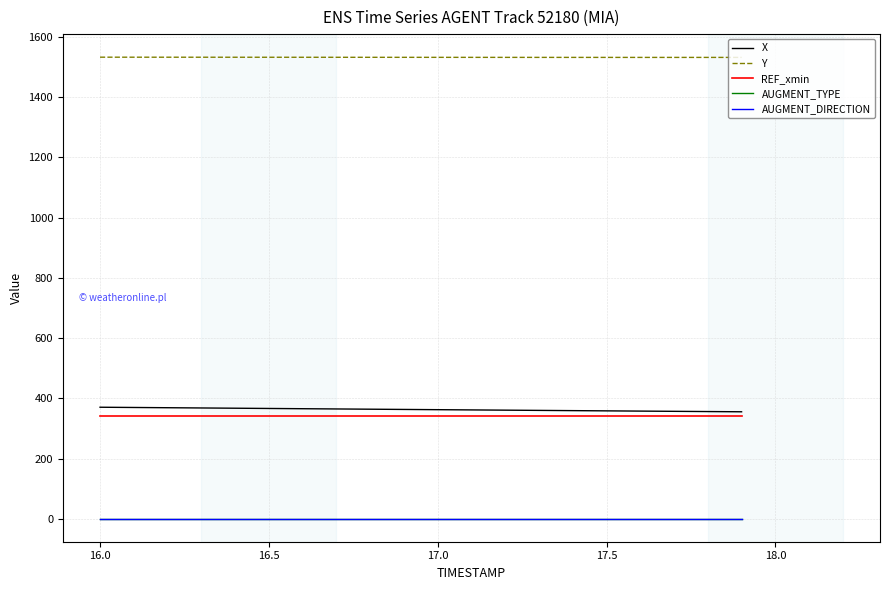

What is the difference between the second highest and minimum values in the Y series?

0.7